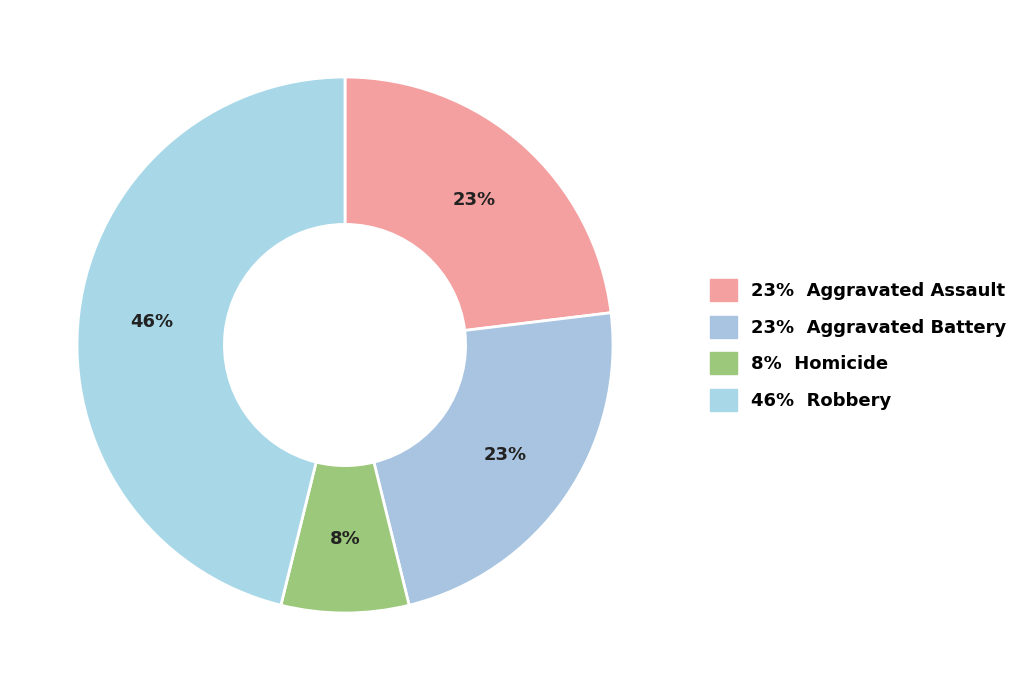

Which slice is the largest?

Robbery